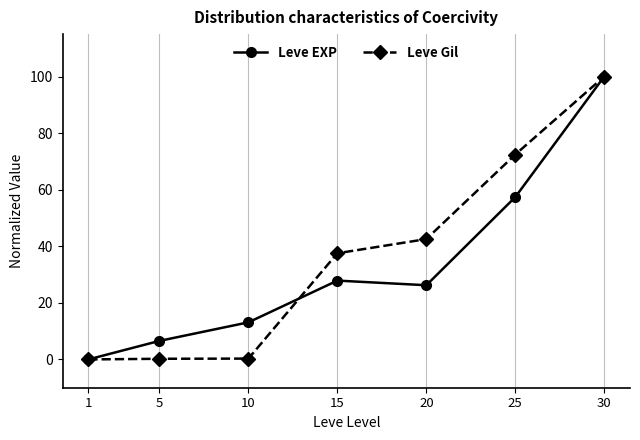

How many values in the Leve Gil series exceed 37?

4